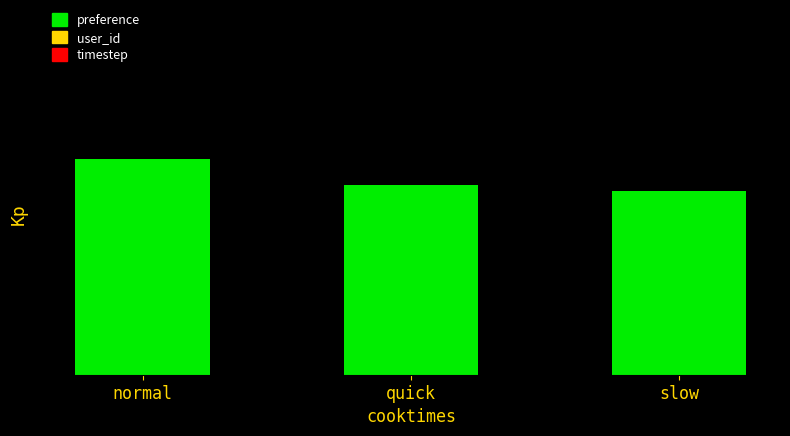

What is the ratio of the value at quick to the value at normal?

0.9